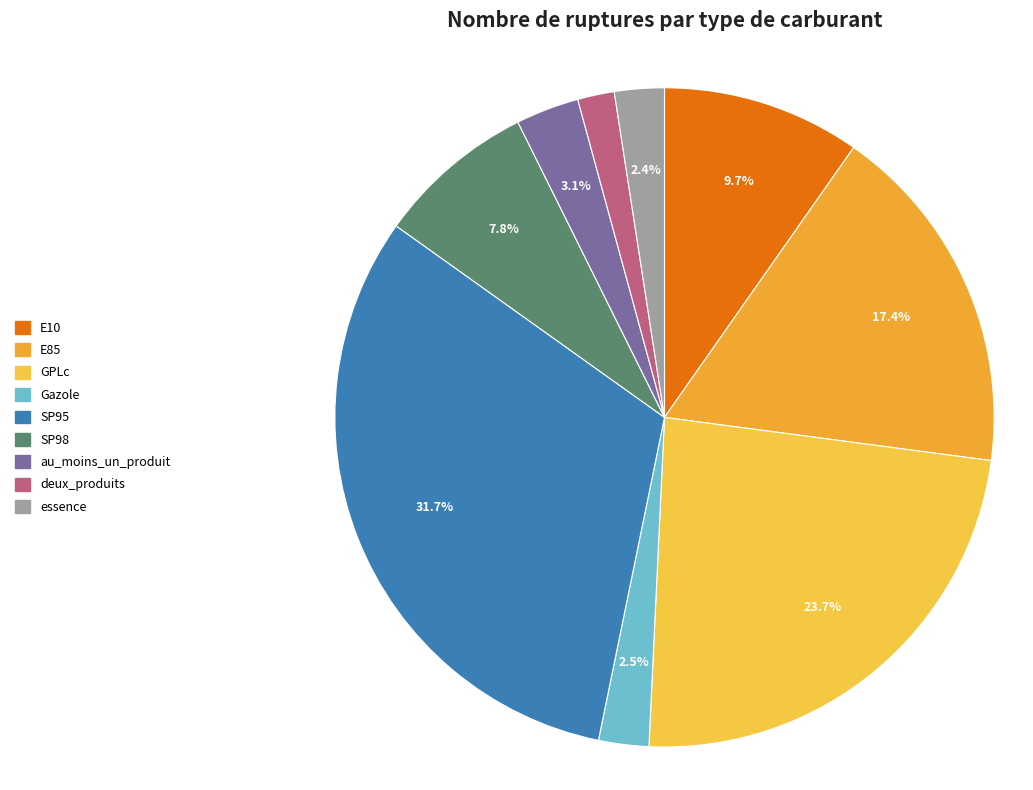

To the nearest percent, what percentage of the pie is deux_produits?

2%